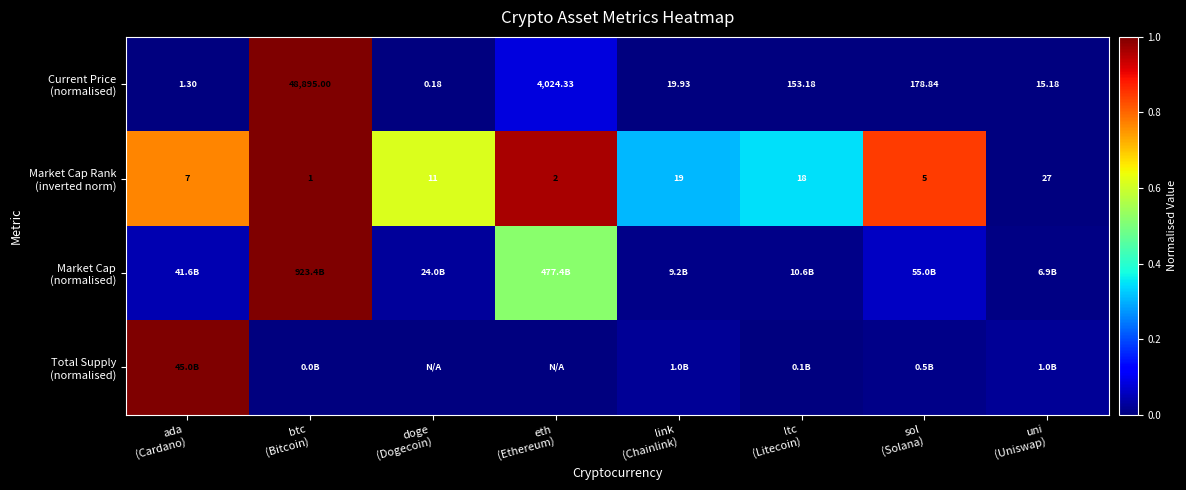

Which series changed the most between link (Chainlink) and uni (Uniswap)?

Market Cap Rank (inverted norm)